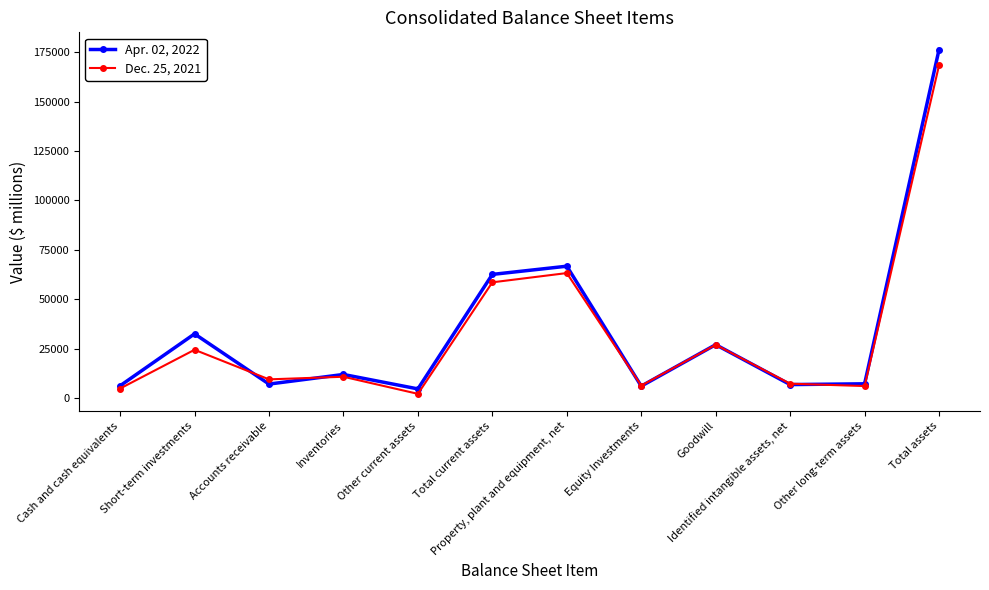

Count the number of data series in this chart.

2